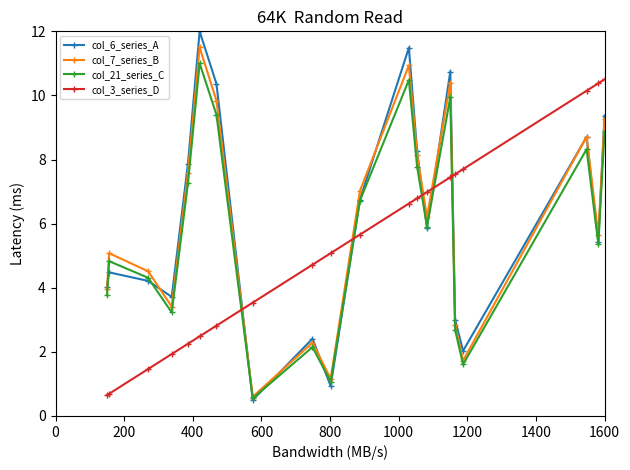

Which series has the widest spread of values?

col_6_series_A